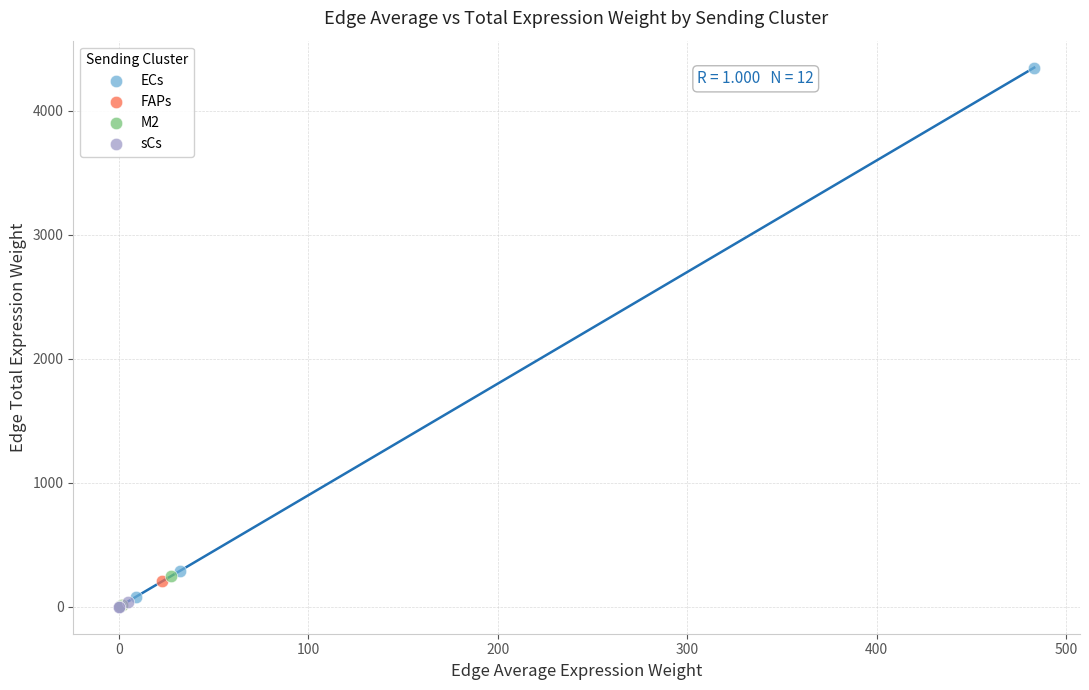

Which series contains the highest Y value?

ECs